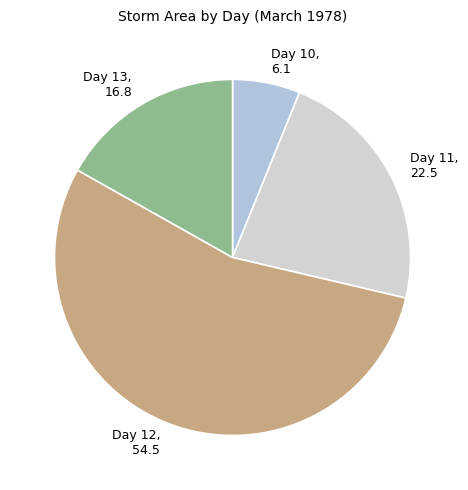

Rank the categories by value from lowest to highest.

Day 10, Day 13, Day 11, Day 12